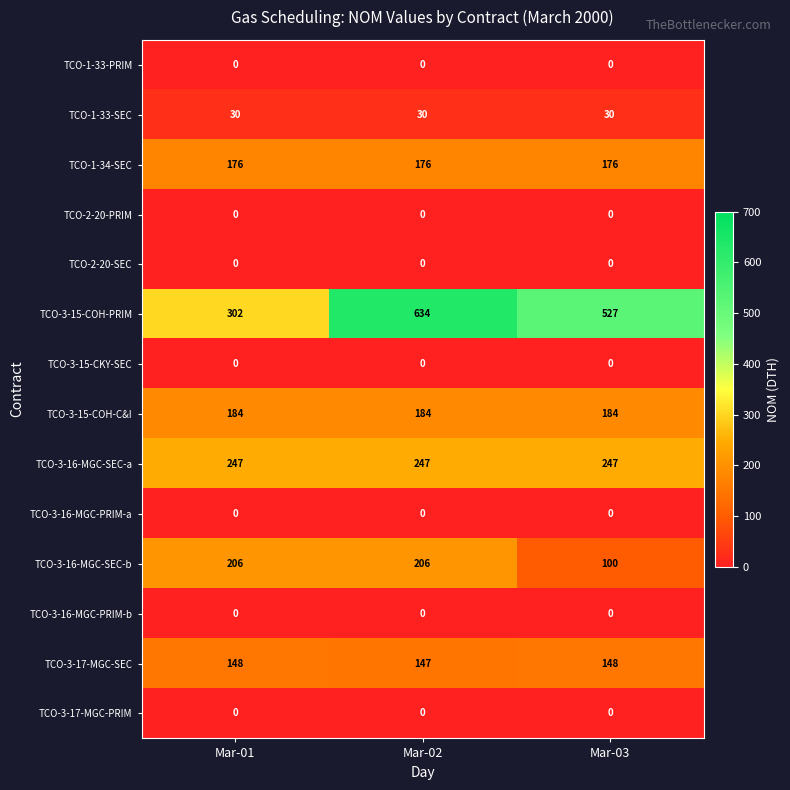

Which series has the widest spread of values?

TCO-3-15-COH-PRIM